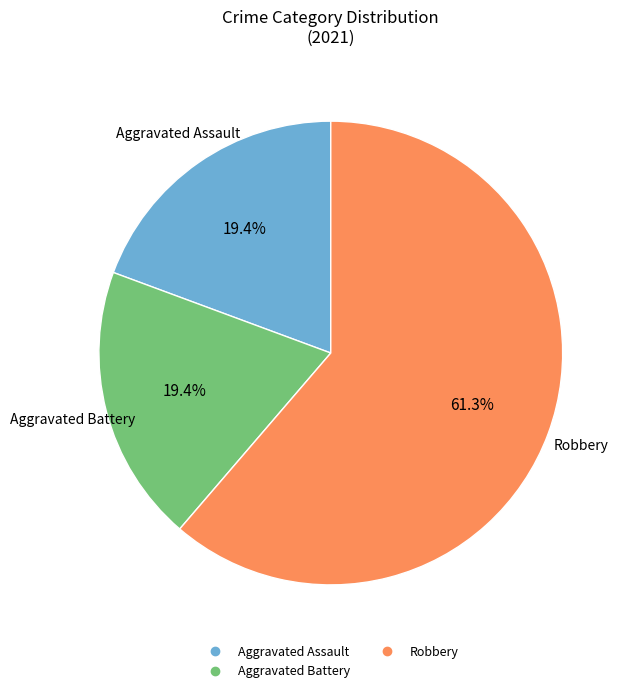

Is there a majority slice in this chart?

Yes